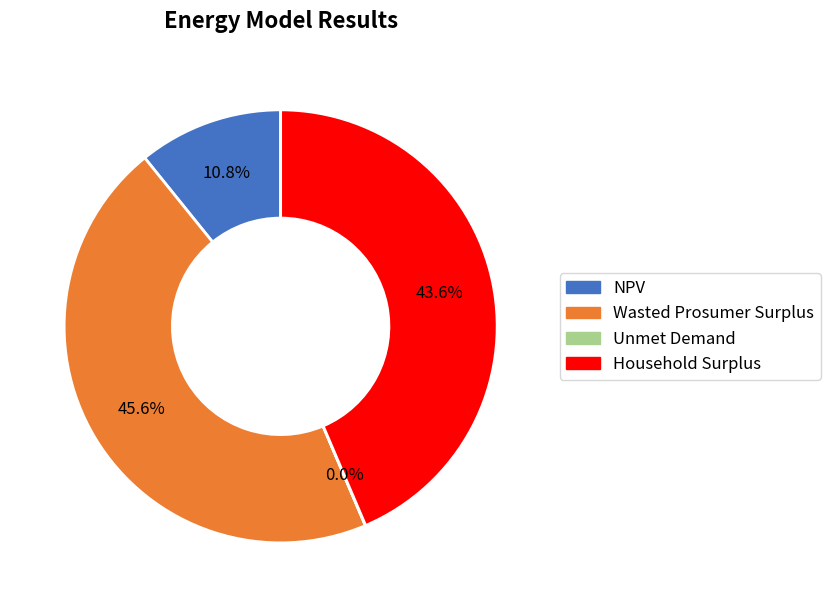

Which slice is the largest?

Wasted Prosumer Surplus